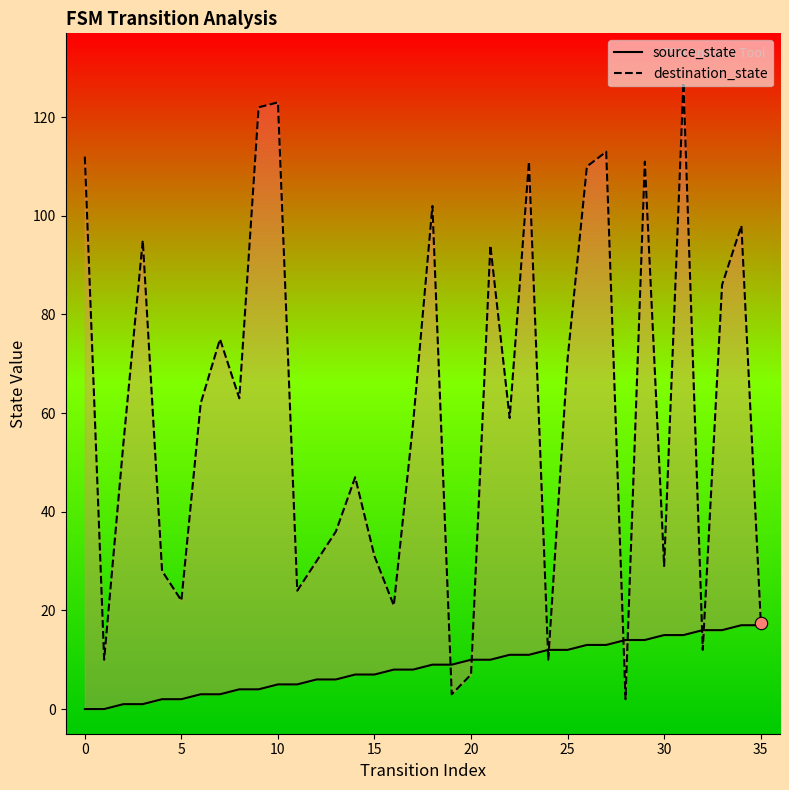

At how many categories does at least one series exceed 11?

33